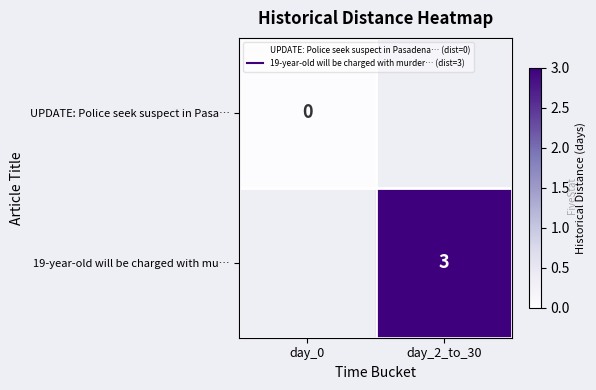

At day_0, list the series in order from largest to smallest.

UPDATE: Police seek suspect in Pasa…, 19-year-old will be charged with mu…